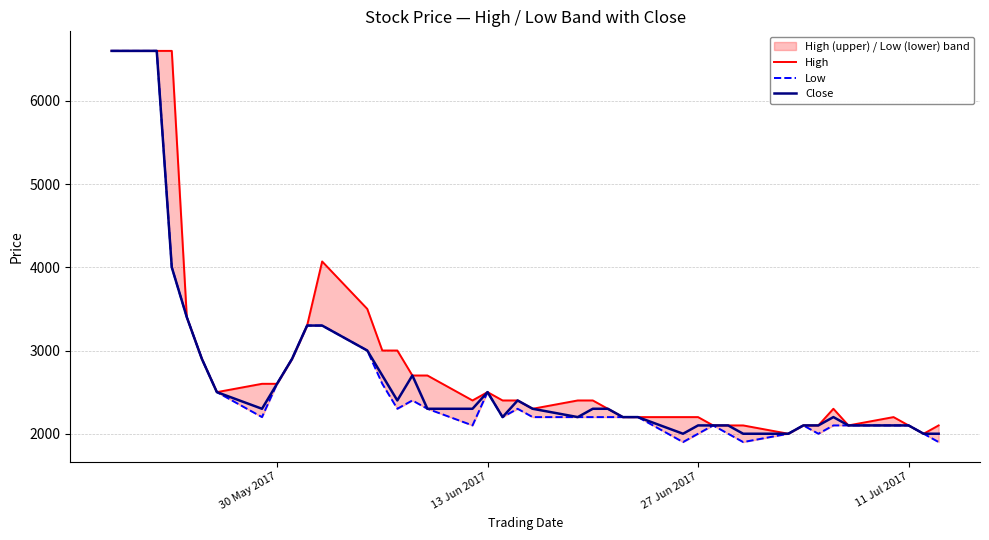

List the series in order of their peak value, highest first.

High, Low, Close